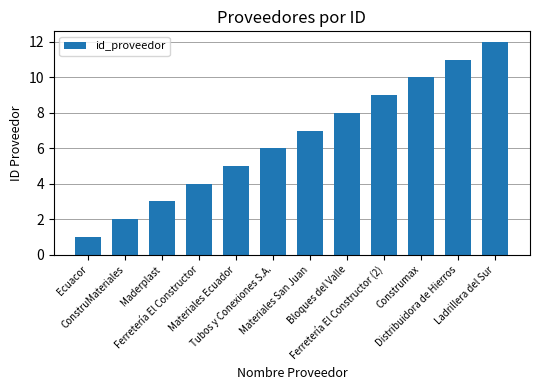

At which label is the value closest to 6?

Tubos y Conexiones S.A.